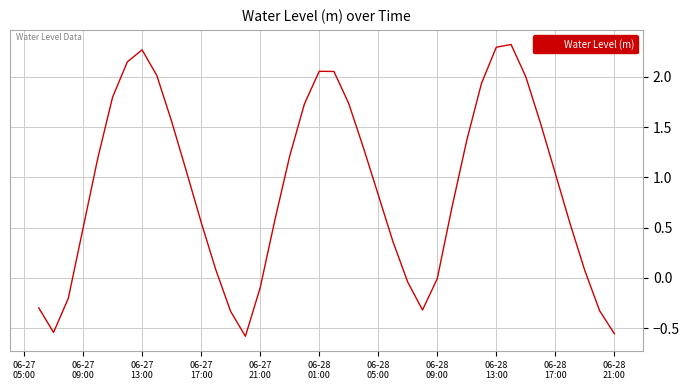

What is the greatest value displayed?

2.3